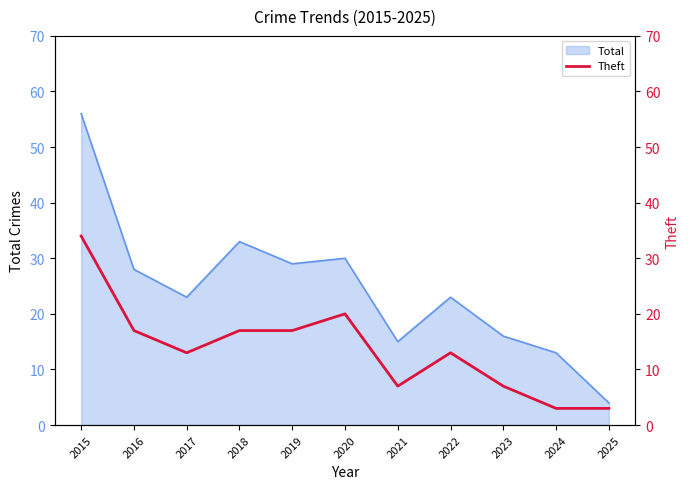

Approximately how many times larger is the value at 2023 compared to 2017?

0.5